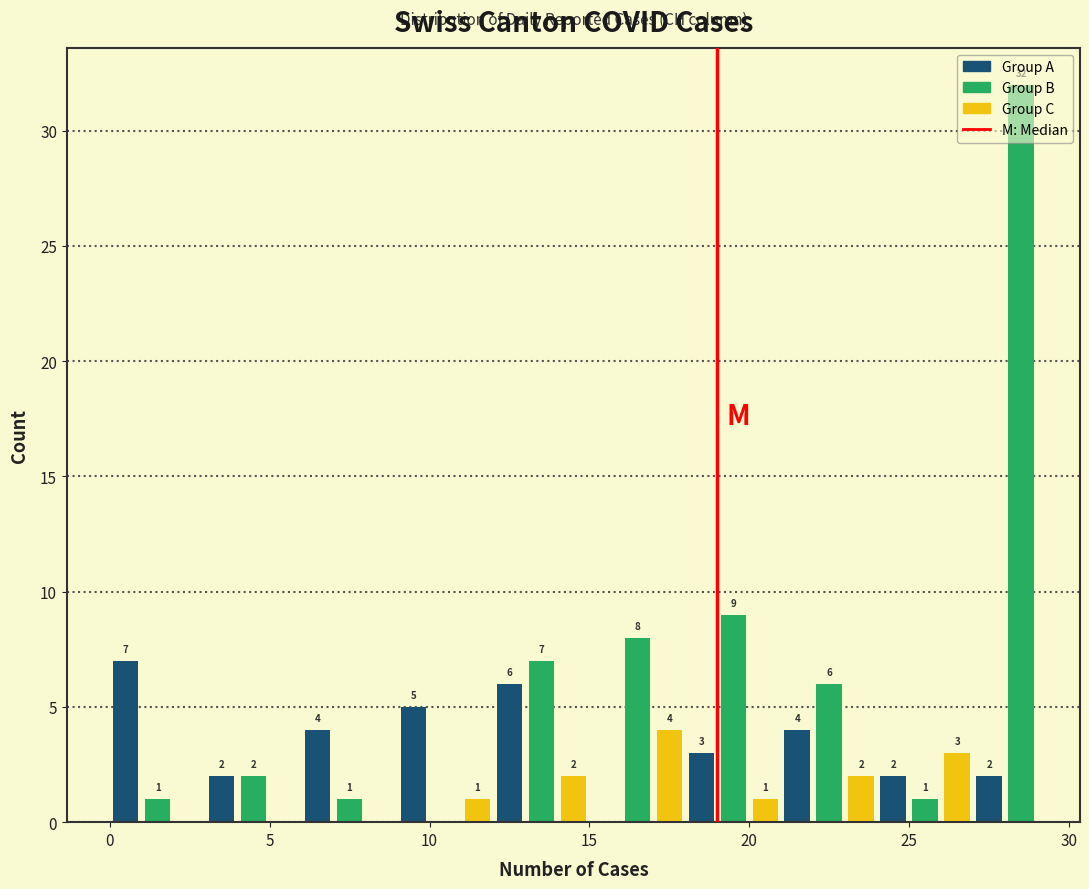

Read against the x-axis, roughly where is the centre of the tallest bar?

28.5